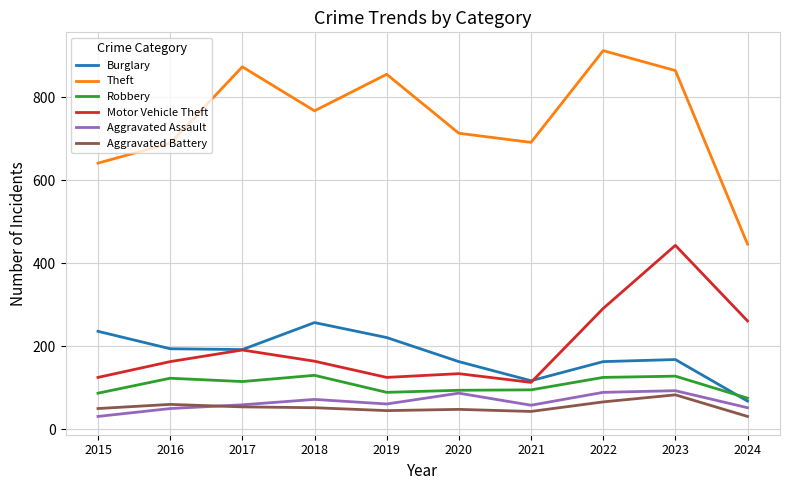

What is the difference between the highest and lowest values at 2015?

610